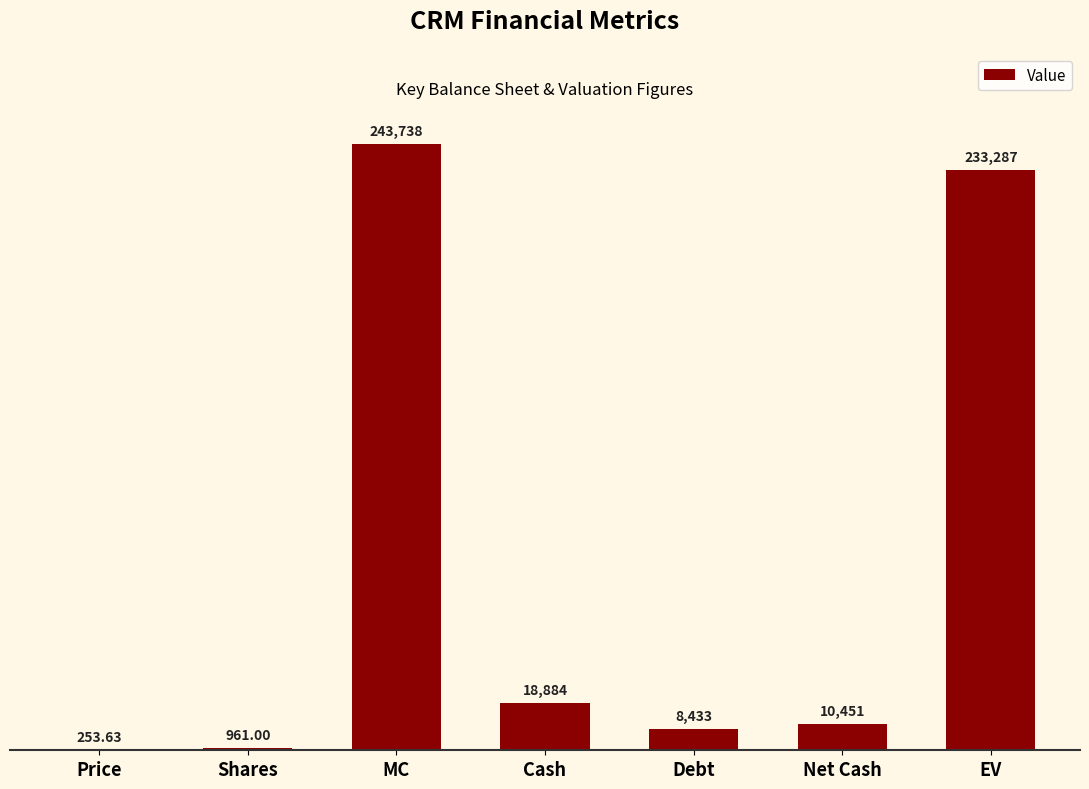

What is the ratio of the value at Net Cash to the value at Debt?

1.2